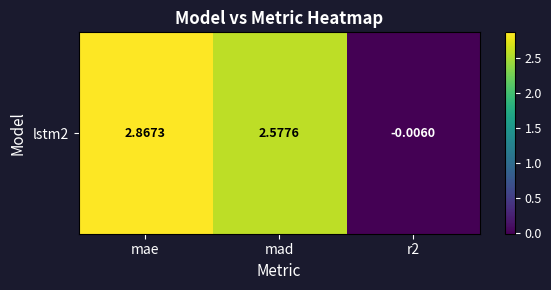

At which category does the chart reach its minimum across all series?

r2